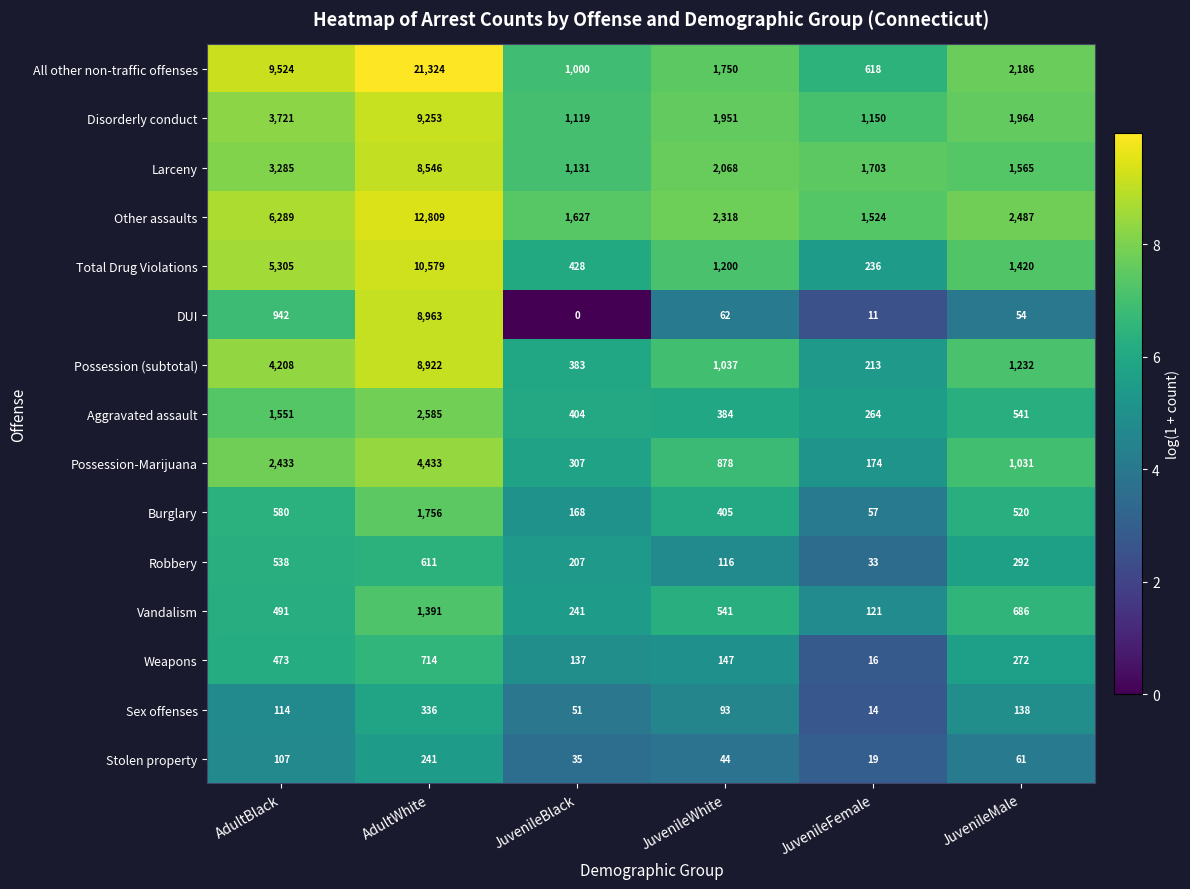

What is the difference between the maximum and minimum values in the Robbery series?

578